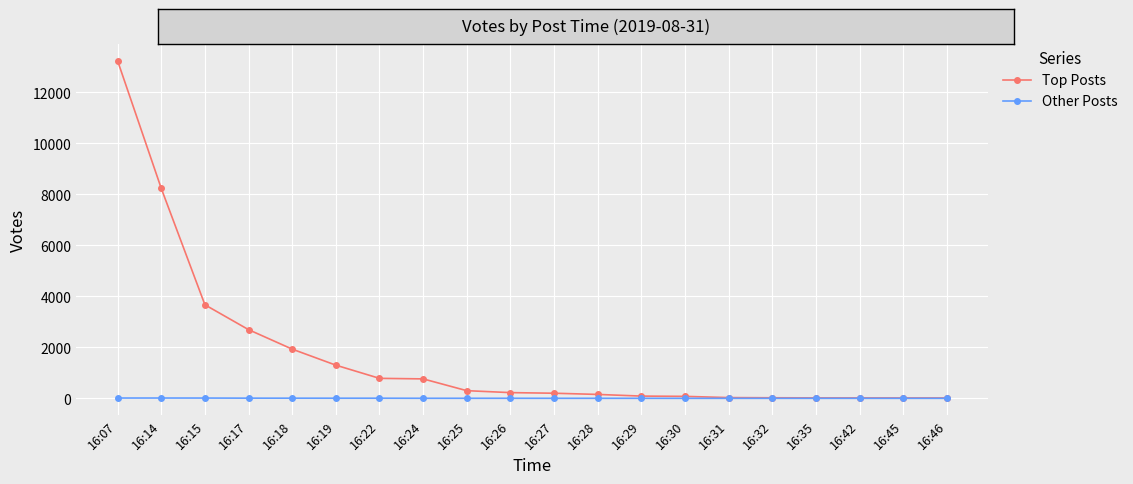

What is the average value of the Other Posts series?

4